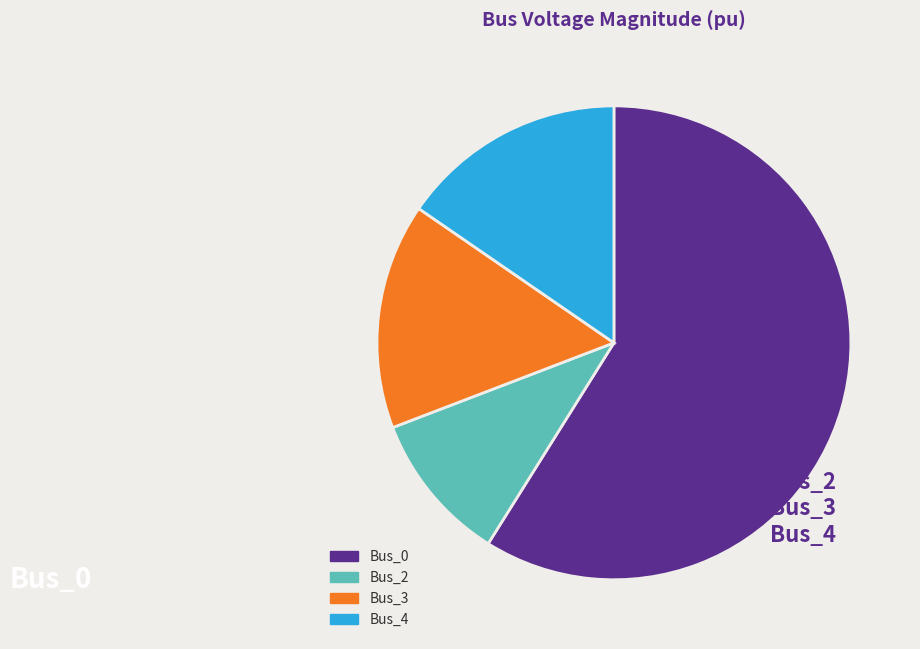

Which category has the smallest portion of the pie?

Bus_2